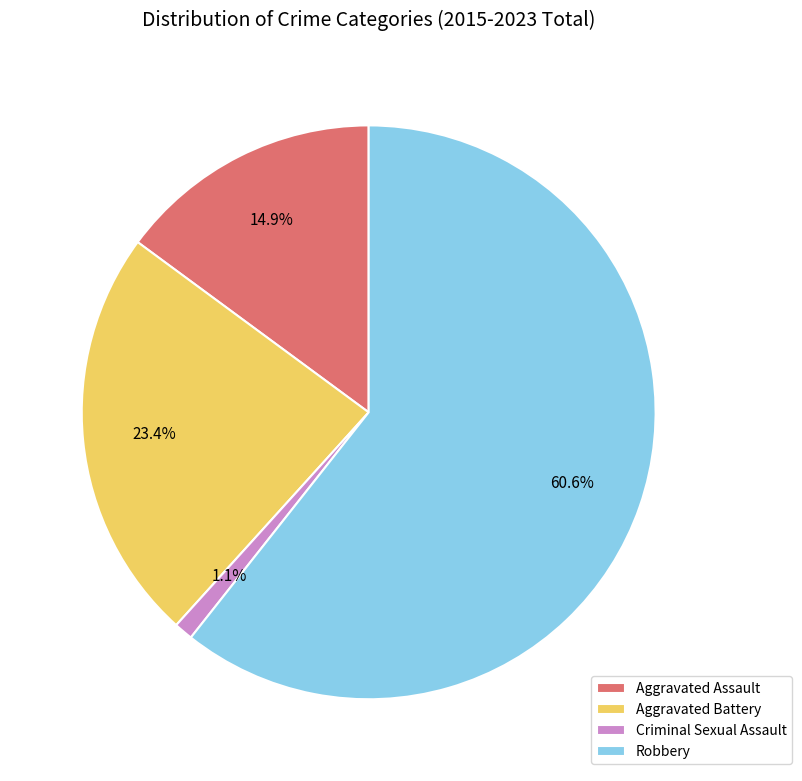

What is the total percentage of Criminal Sexual Assault and Robbery?

61.7%